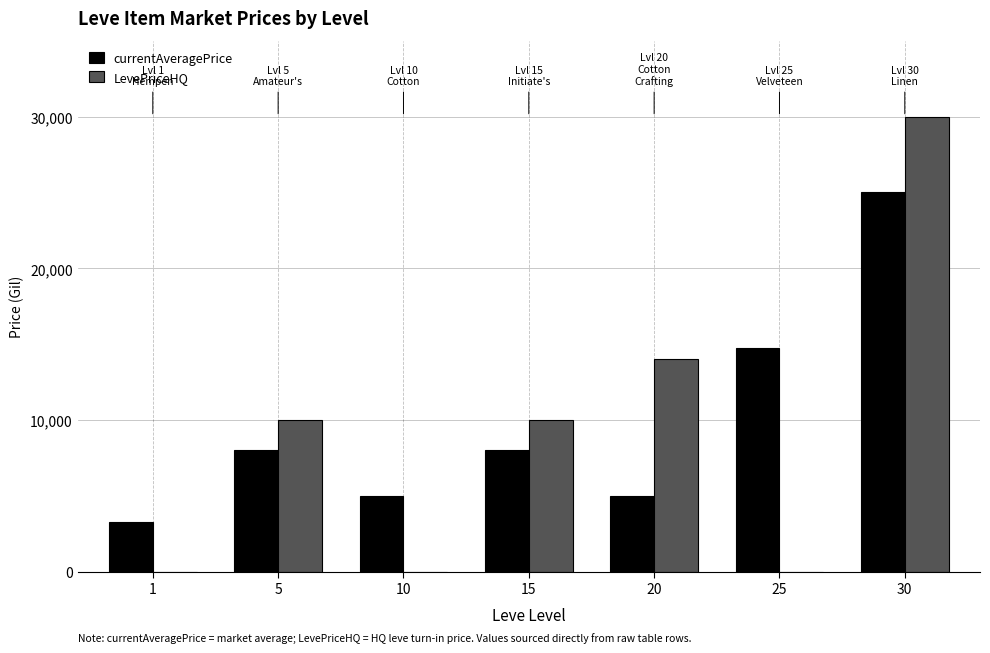

True or false: LevePriceHQ has a value of 7786 at 20.

False